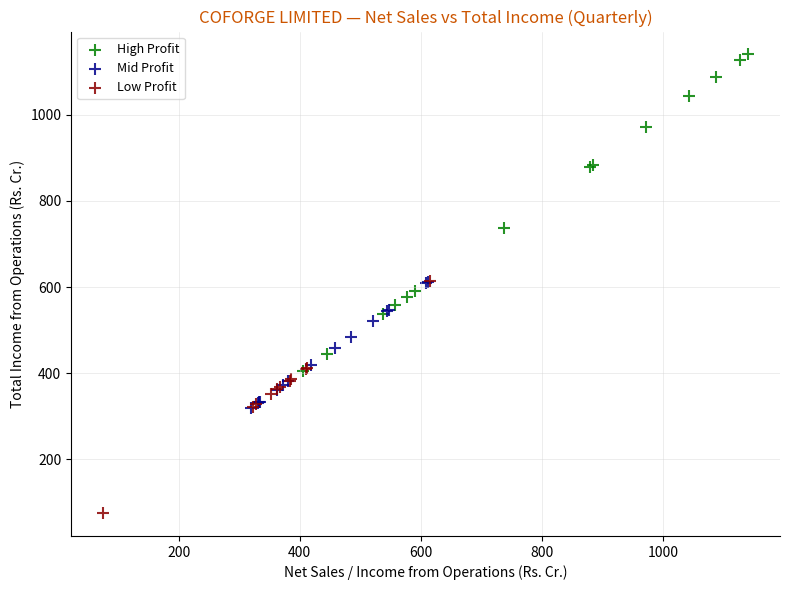

Which series contains the lowest Y value?

Low Profit